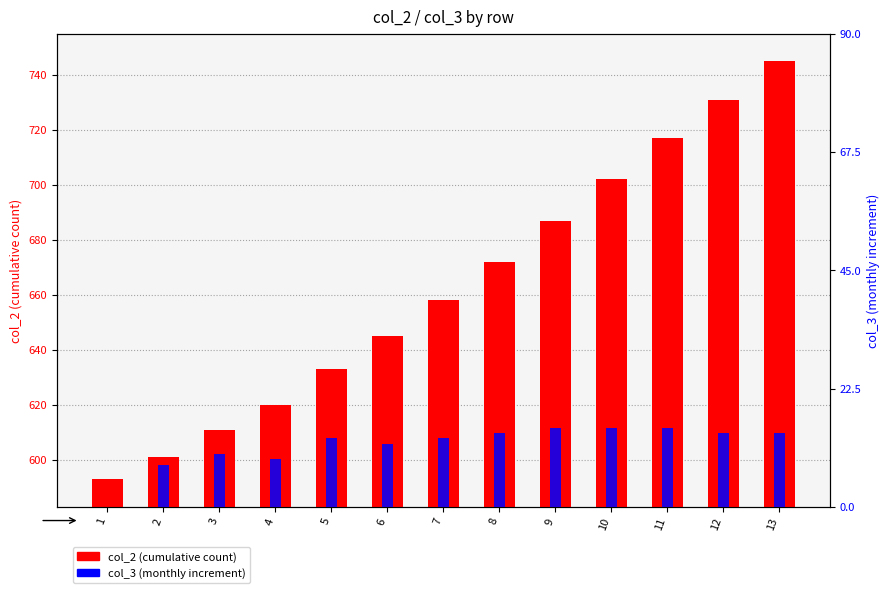

Reading left to right, list all the values displayed in this chart.

col_2 (cumulative count): 593	601	611	620	633	645	658	672	687	702	717	731	745
col_3 (monthly increment): 0	8	10	9	13	12	13	14	15	15	15	14	14